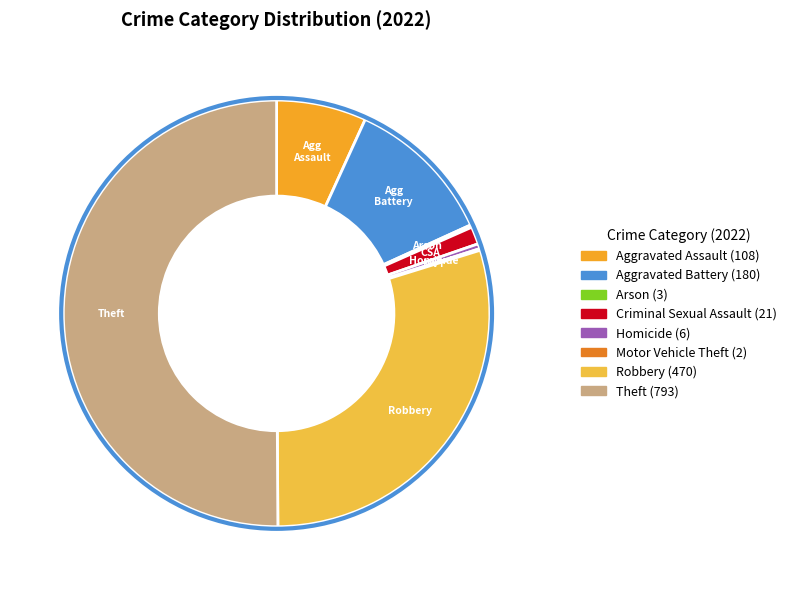

How much of the chart is everything except Aggravated Battery?

88.6%